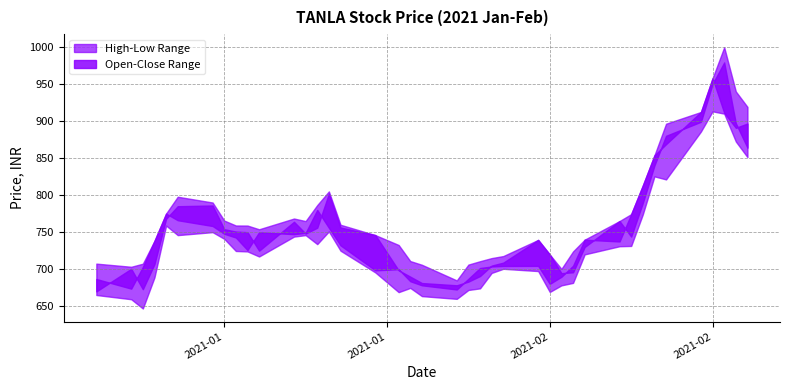

What is the sum of all High values?

31026.5